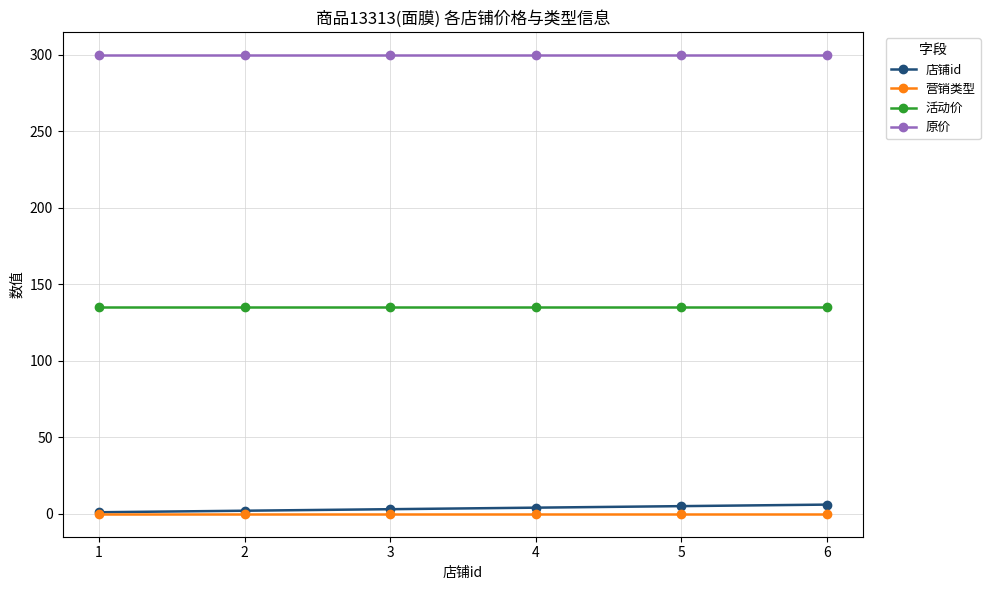

List the series in order of their peak value, lowest first.

营销类型, 店铺id, 活动价, 原价